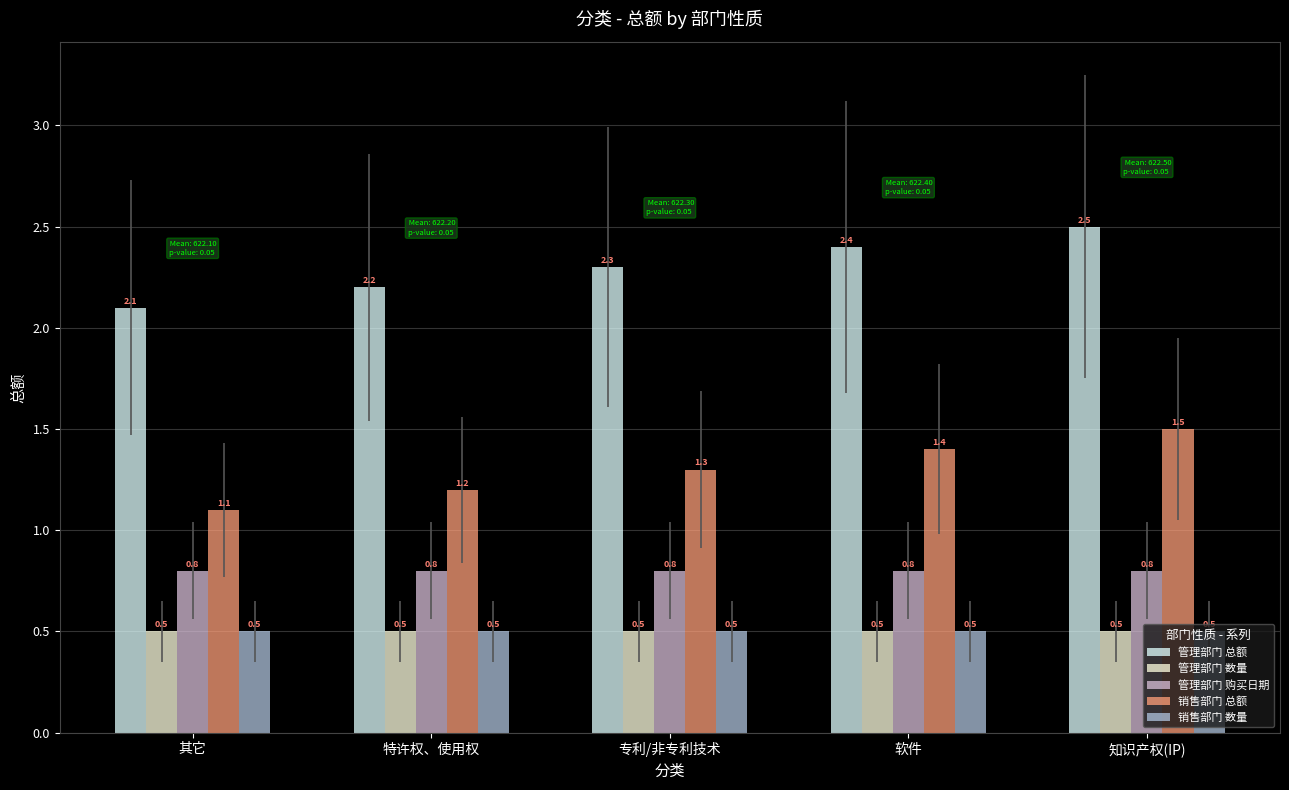

How many 管理部门 总额 values are between 2 and 3?

5